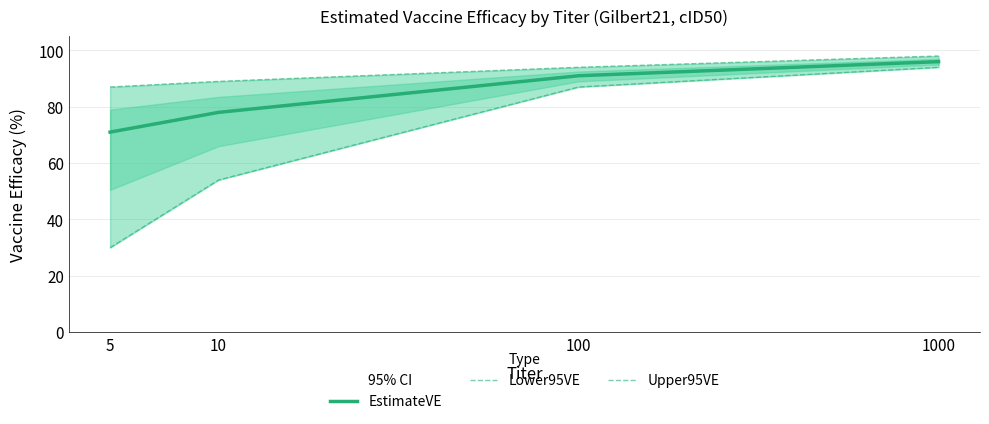

True or false: Lower95VE and EstimateVE intersect in this chart.

False